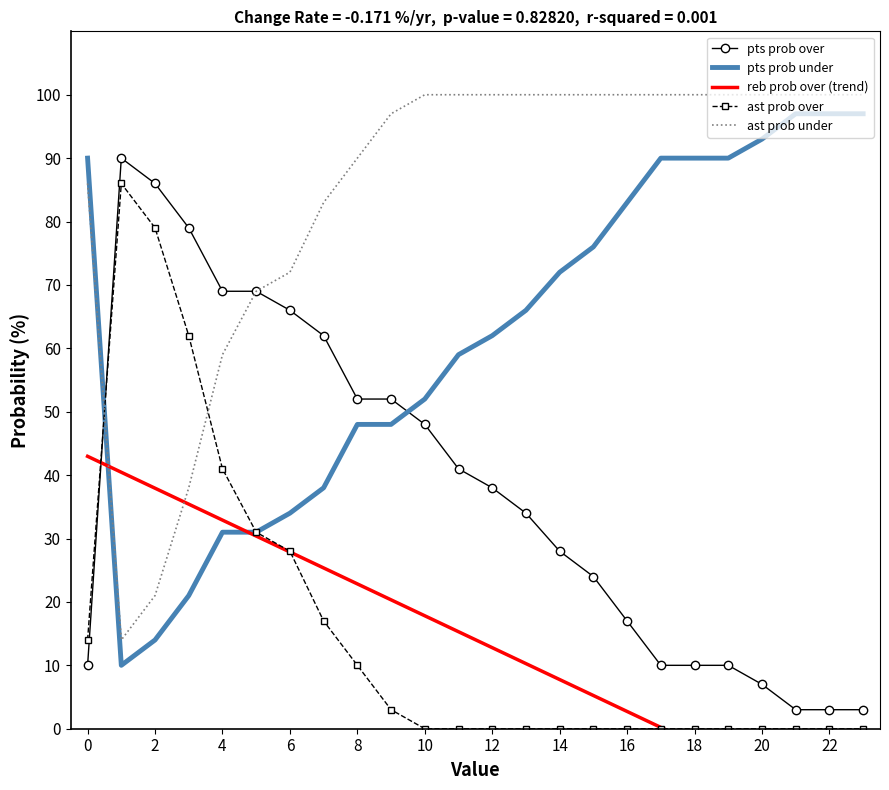

What is the sum of the reb prob over (trend) values at 12 and 19?

8.0